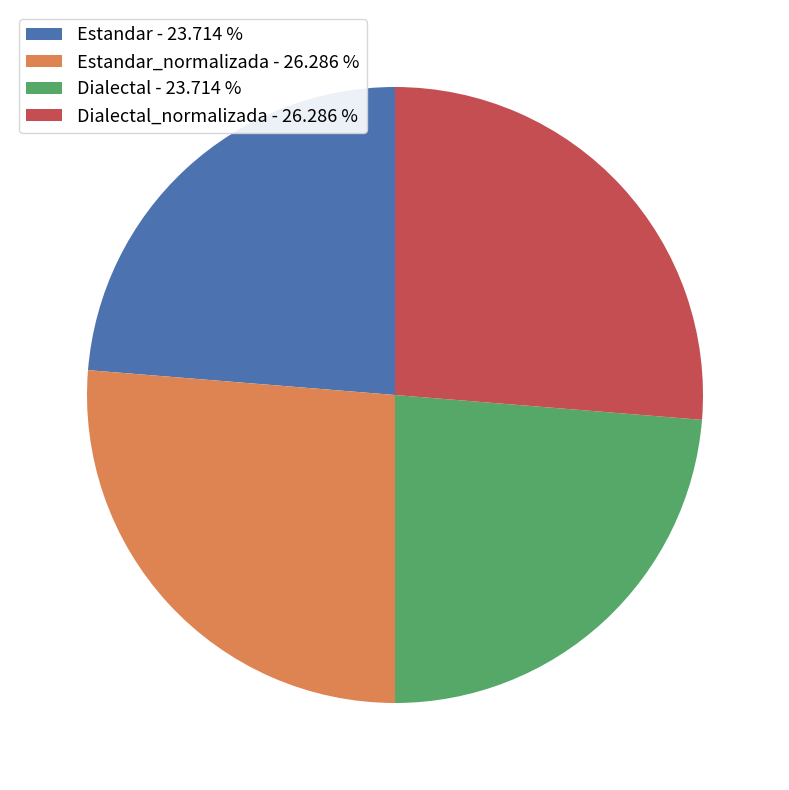

Count the number of slices in the pie.

4